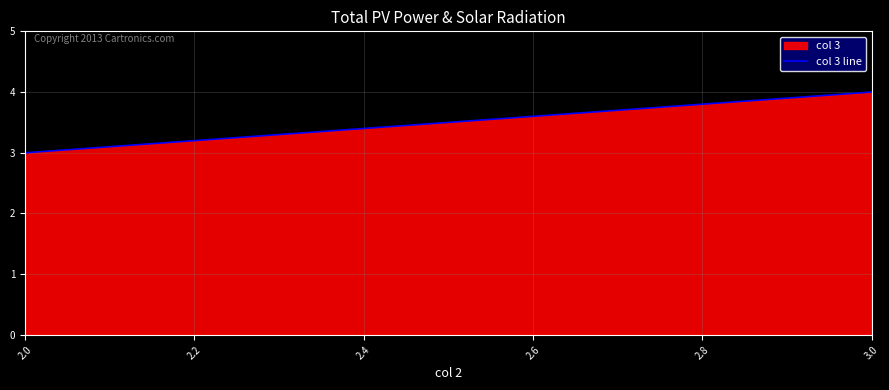

The chart shows a value of 1 at 3.0. True or false?

False